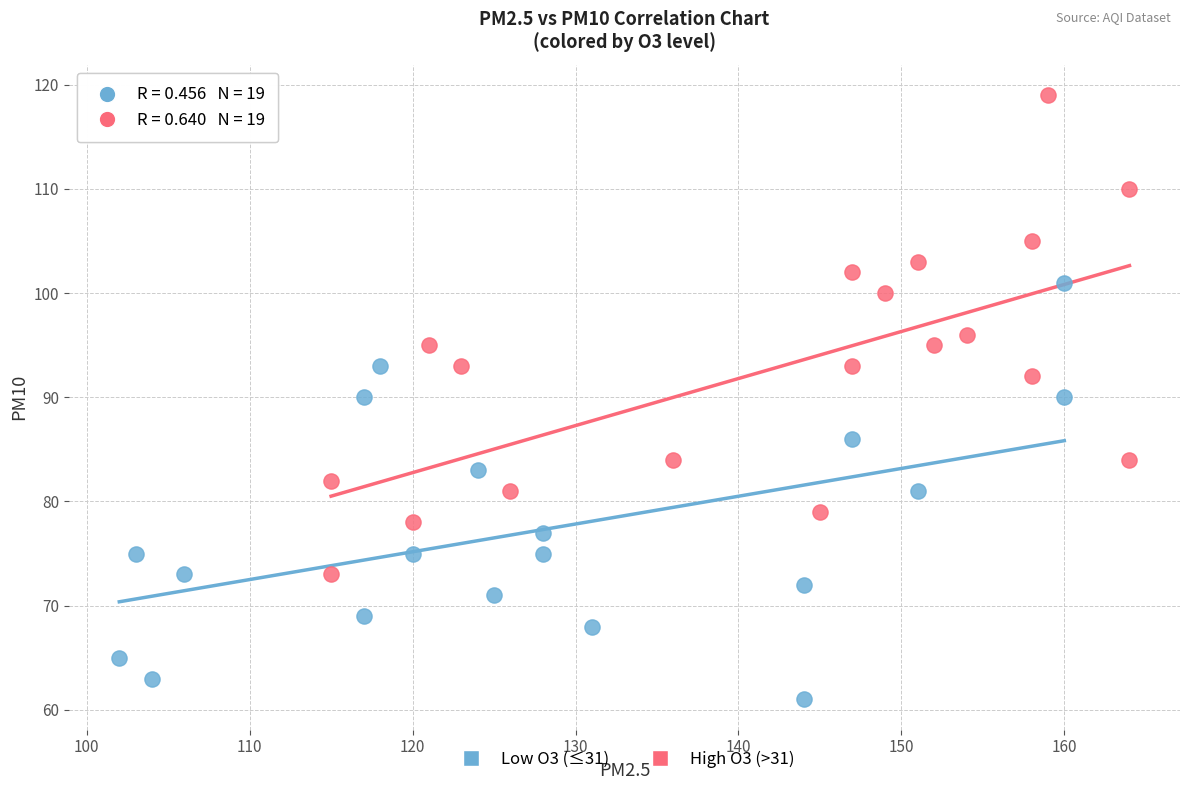

Which series contains the highest Y value?

High O3 (>31)